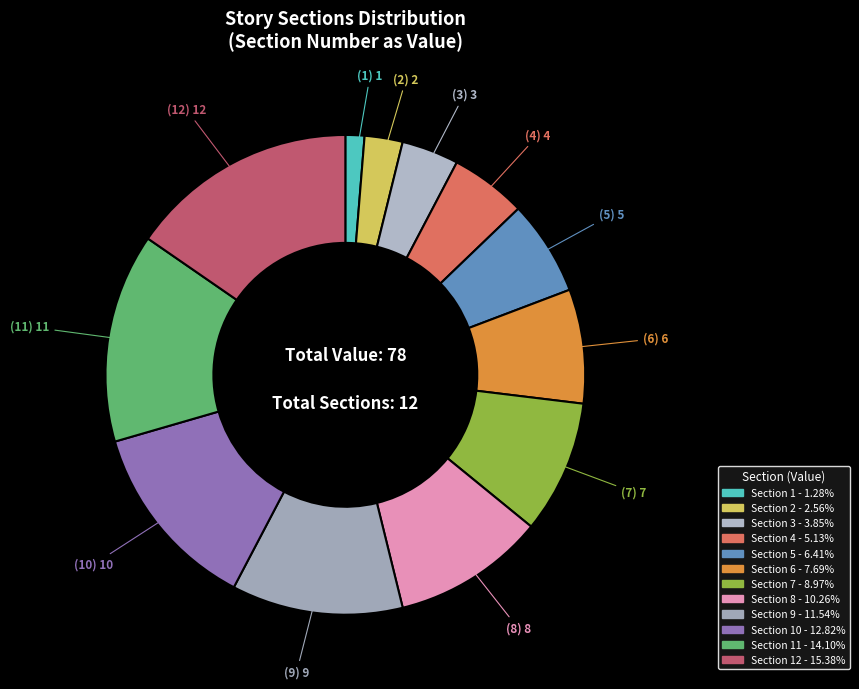

Count the number of slices in the pie.

12